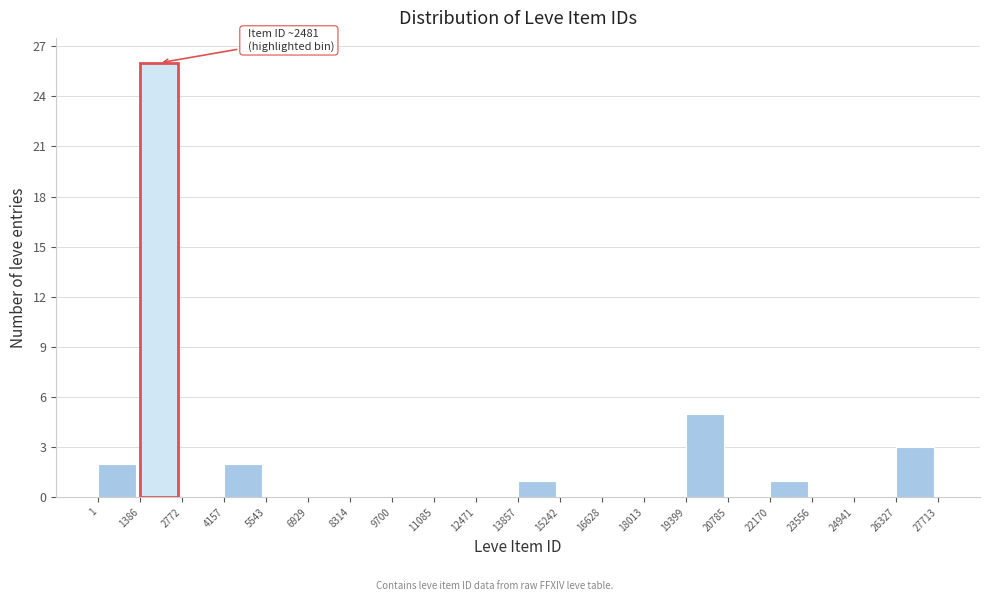

Over which range of the x-axis is the bar tallest?

1386 to 2772